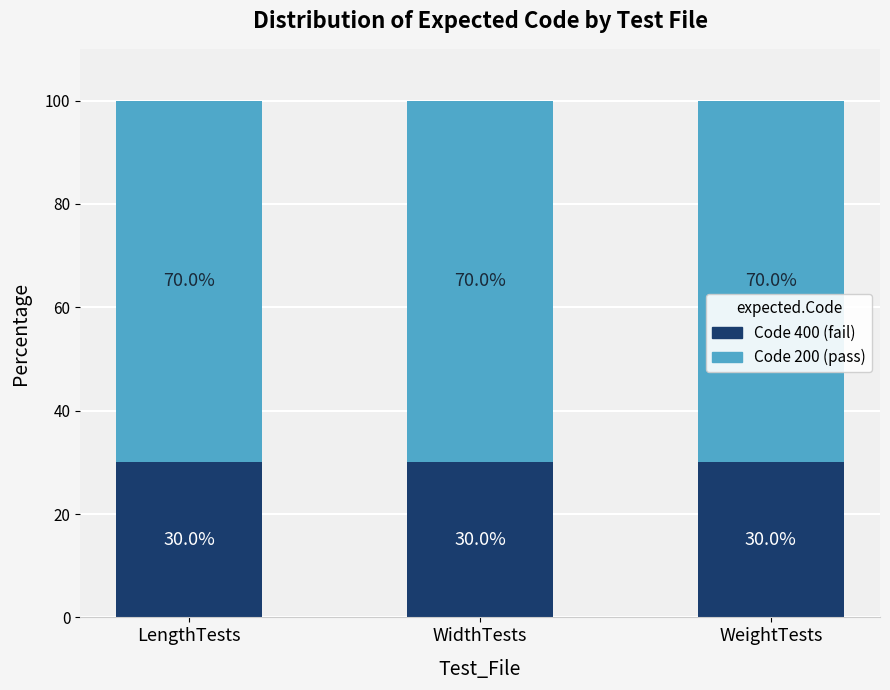

What is the lowest value of the Code 400 (fail) series?

30